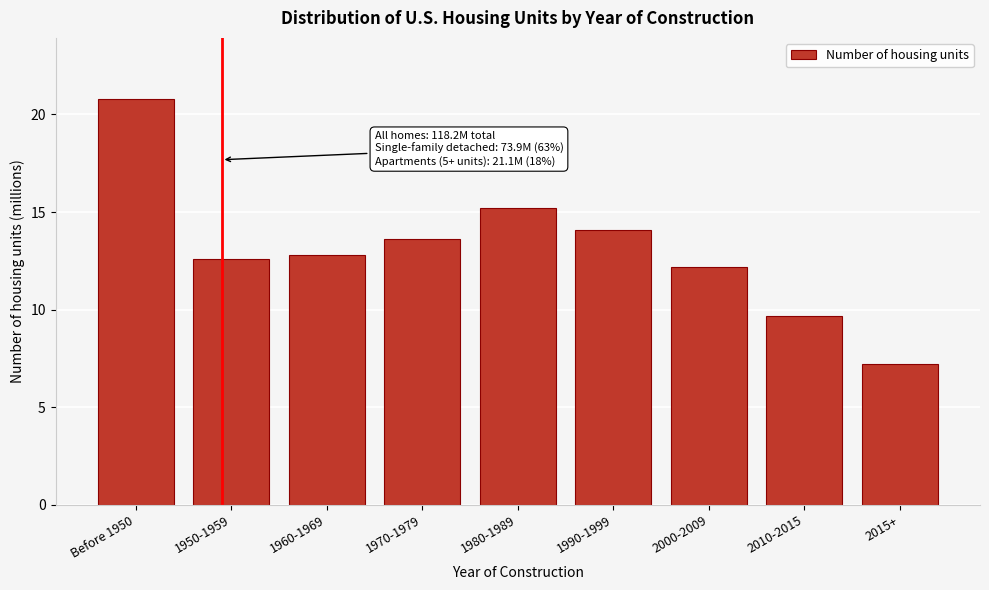

Reading left to right, extract all data points from this chart.

20.8	12.6	12.8	13.6	15.2	14.1	12.2	9.7	7.2